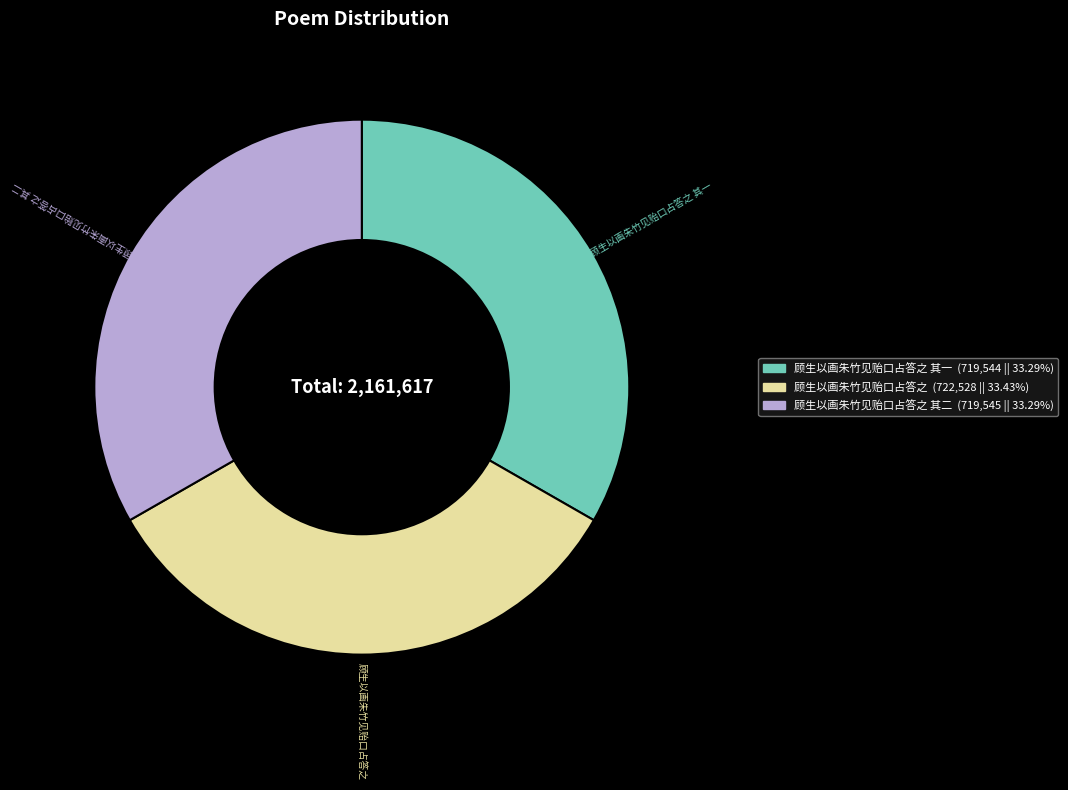

Do 顾生以画朱竹见贻口占答之 and 顾生以画朱竹见贻口占答之 其一 together represent more than half of the pie?

Yes